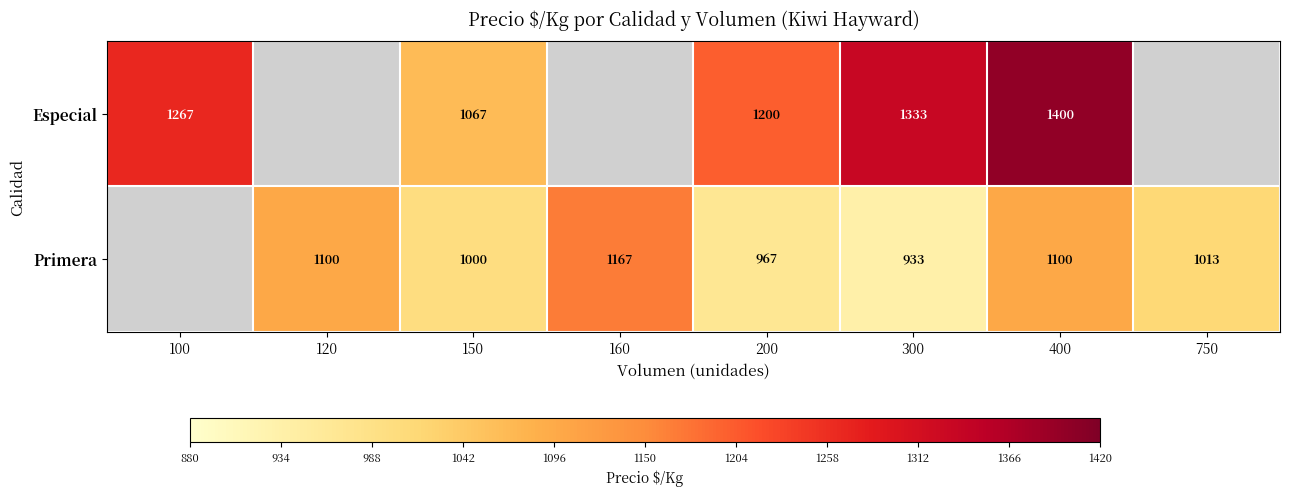

At which category is the sum across all series the highest?

400